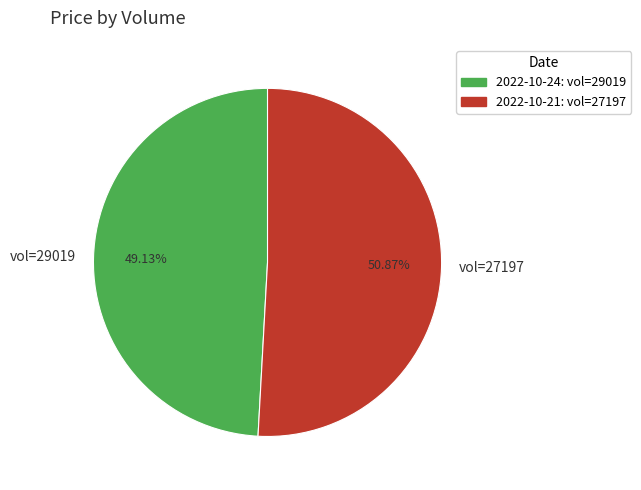

How many slices are in this pie chart?

2